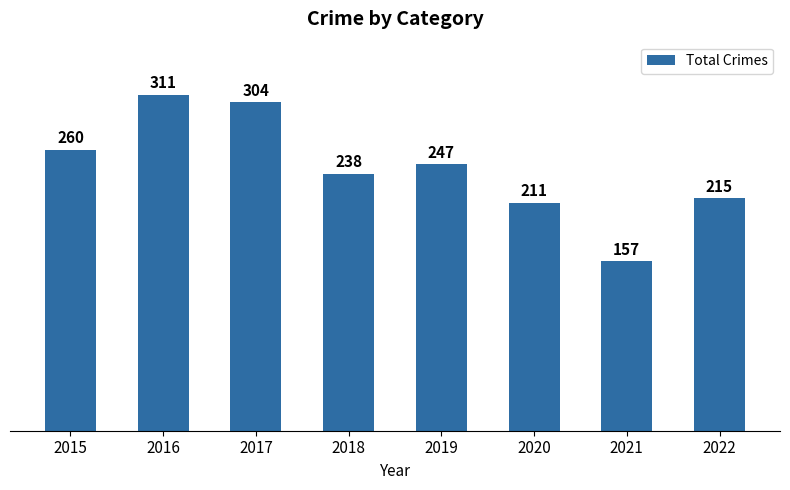

Between 2019 and 2016, which is larger?

2016